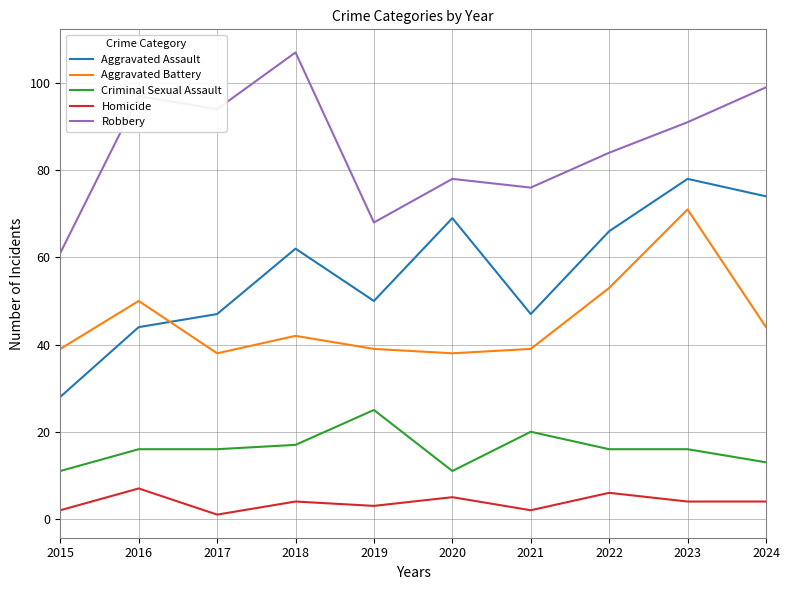

What is the total value across all series at 2023?

260